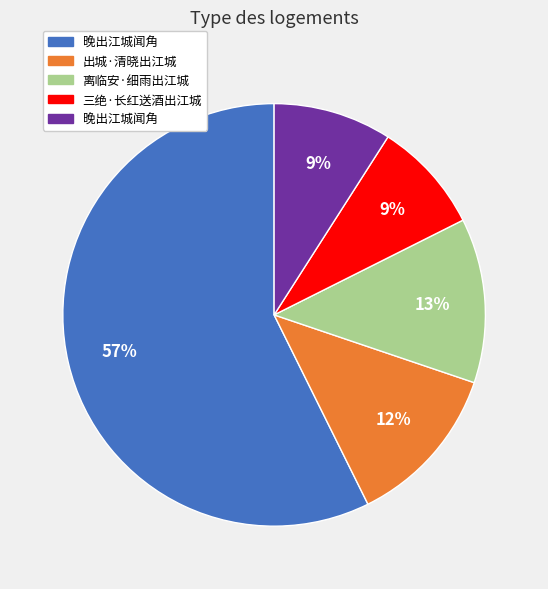

Is there a majority slice in this chart?

Yes